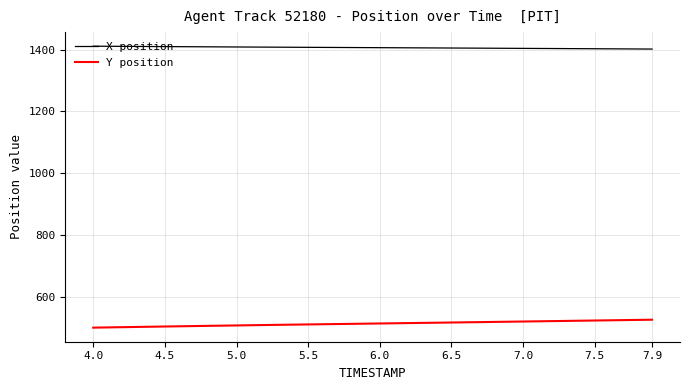

Rank the series by their average value, from highest to lowest.

X position, Y position